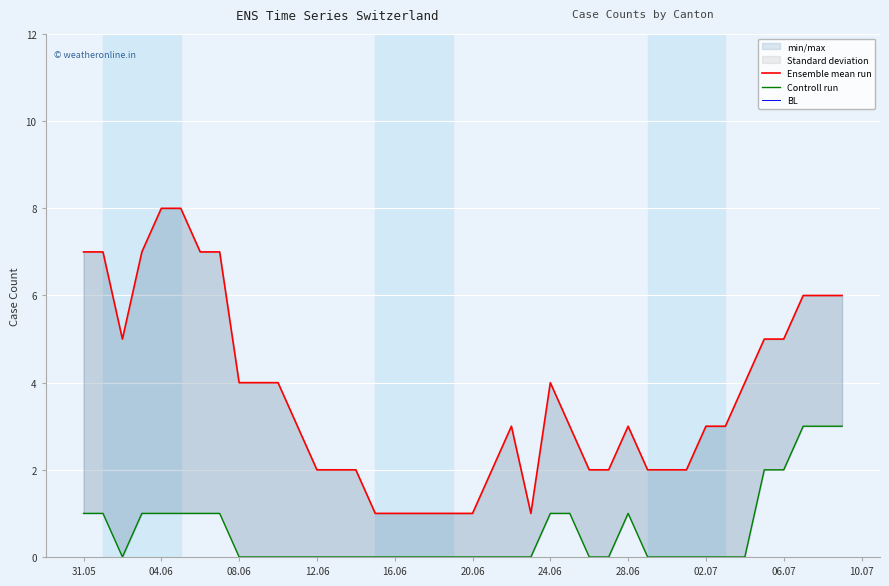

Is the value of BL at 23 greater than the value of Controll run at 10.07?

No